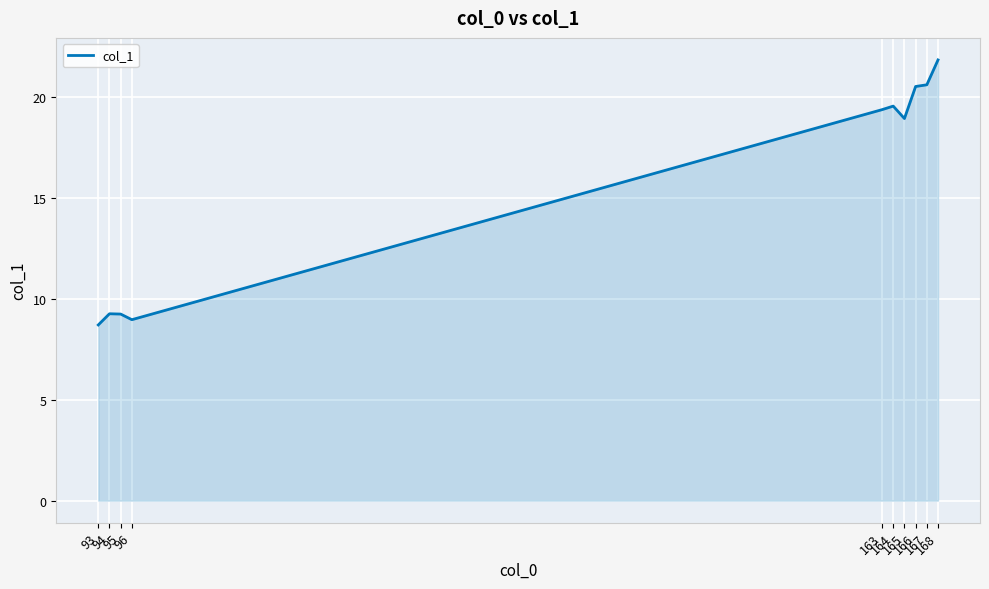

Between 95 and 167, which is larger?

167